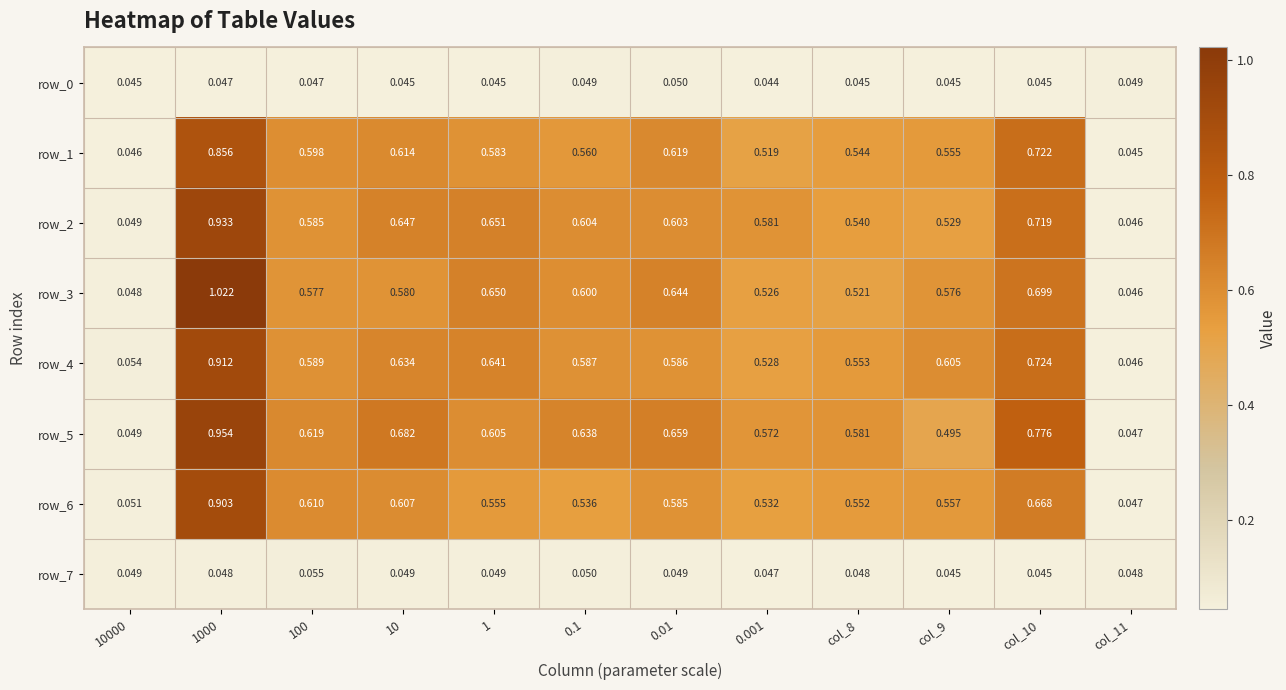

The row_2 series shows 1.0 at 100. True or false?

False